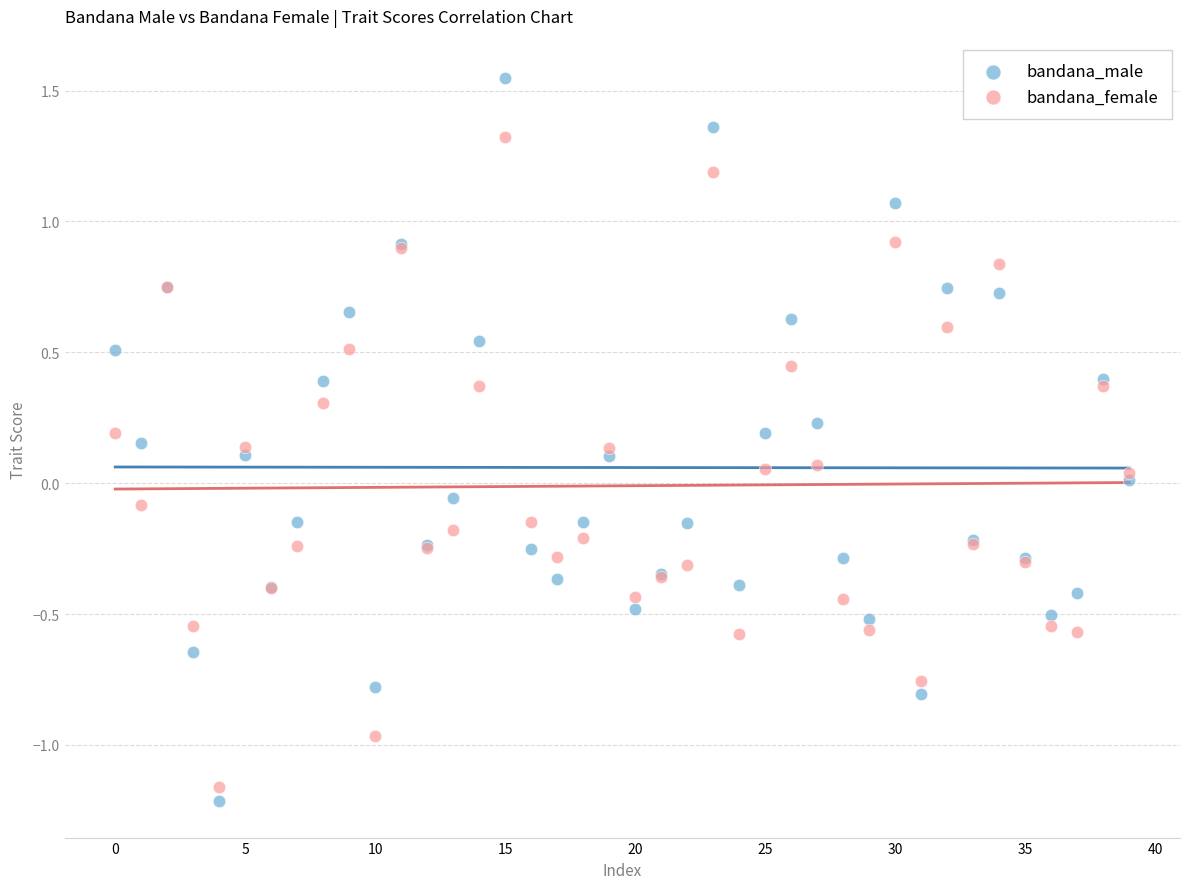

Which series has the largest Y range (max minus min)?

bandana_male